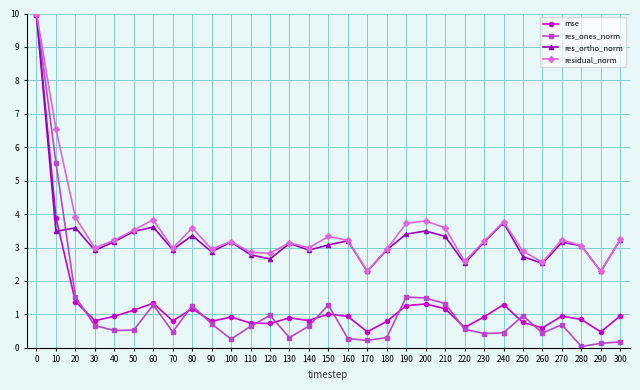

Which series has the largest total across all categories?

residual_norm